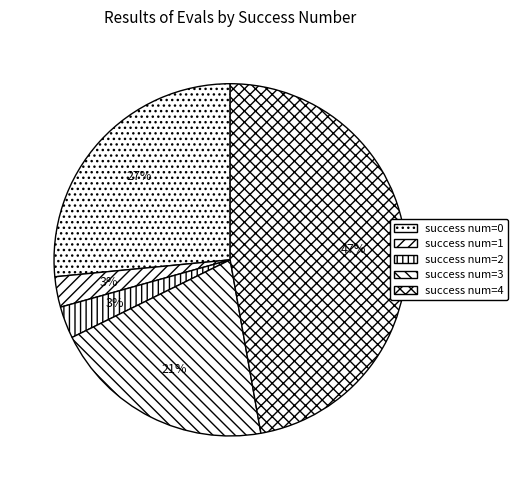

How many segments does this pie chart have?

5